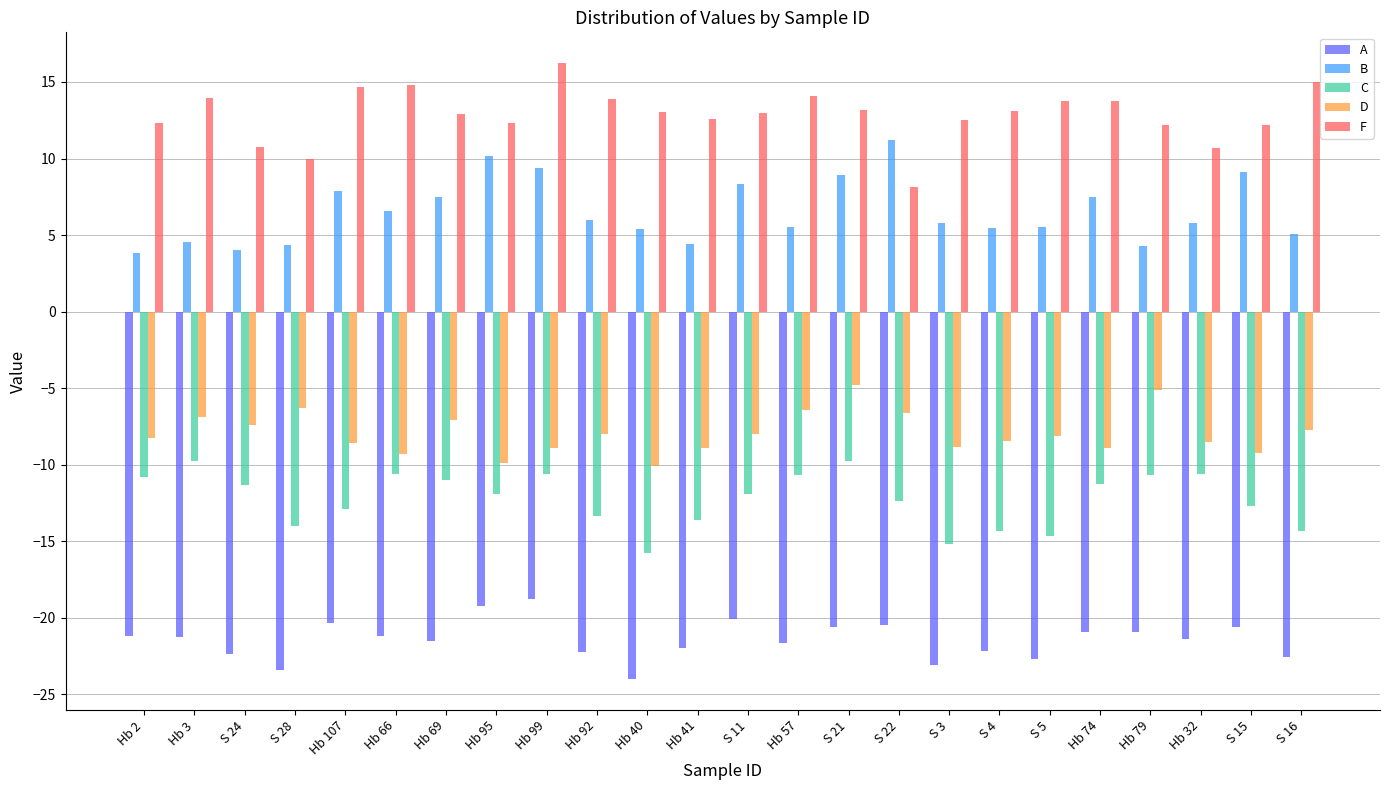

What is the label of the 23rd bar from the right?

Hb 3